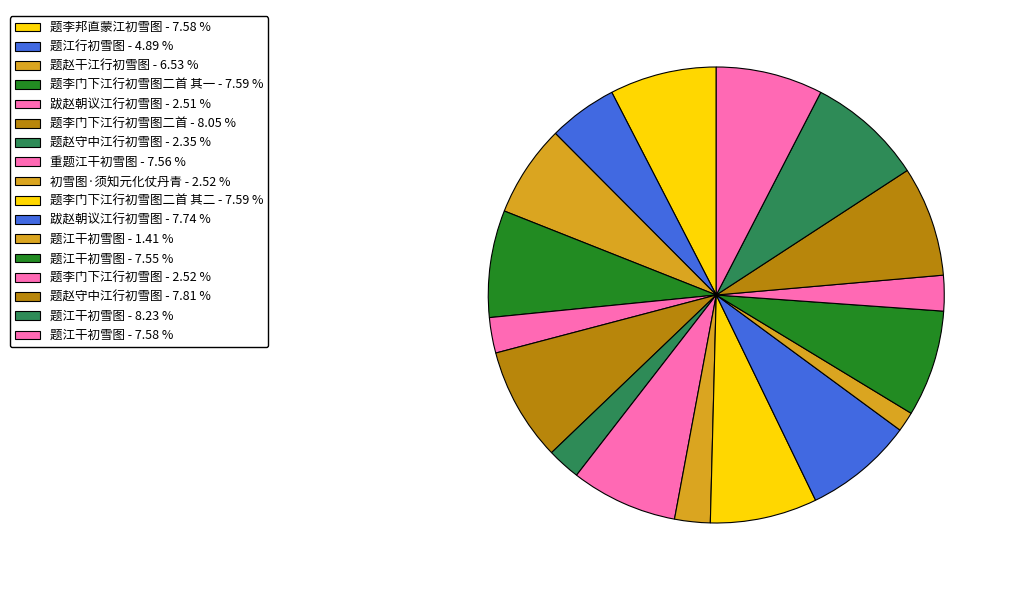

Rank the categories by value from highest to lowest.

题江干初雪图, 题李门下江行初雪图二首, 题赵守中江行初雪图, 跋赵朝议江行初雪图, 题李门下江行初雪图二首 其二, 题李门下江行初雪图二首 其一, 题江干初雪图, 题李邦直蒙江初雪图, 重题江干初雪图, 题江干初雪图, 题赵干江行初雪图, 题江行初雪图, 初雪图·须知元化仗丹青, 题李门下江行初雪图, 跋赵朝议江行初雪图, 题赵守中江行初雪图, 题江干初雪图